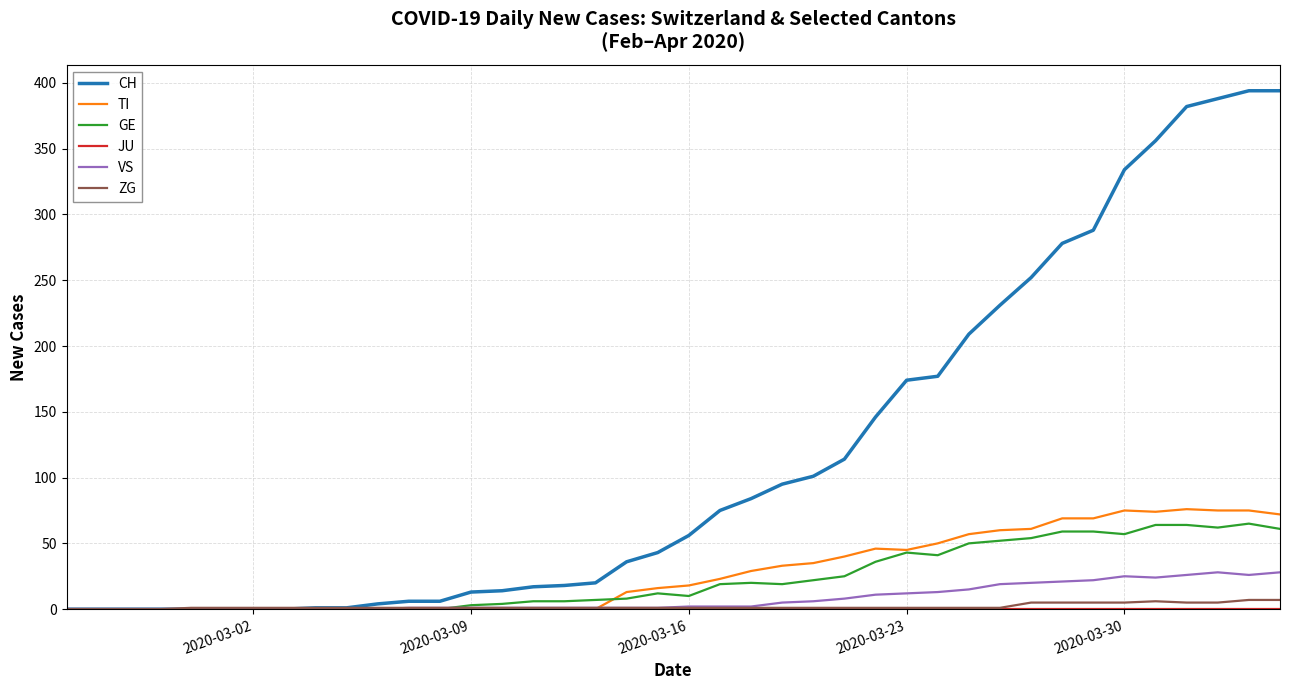

Which series has the largest total across all categories?

CH